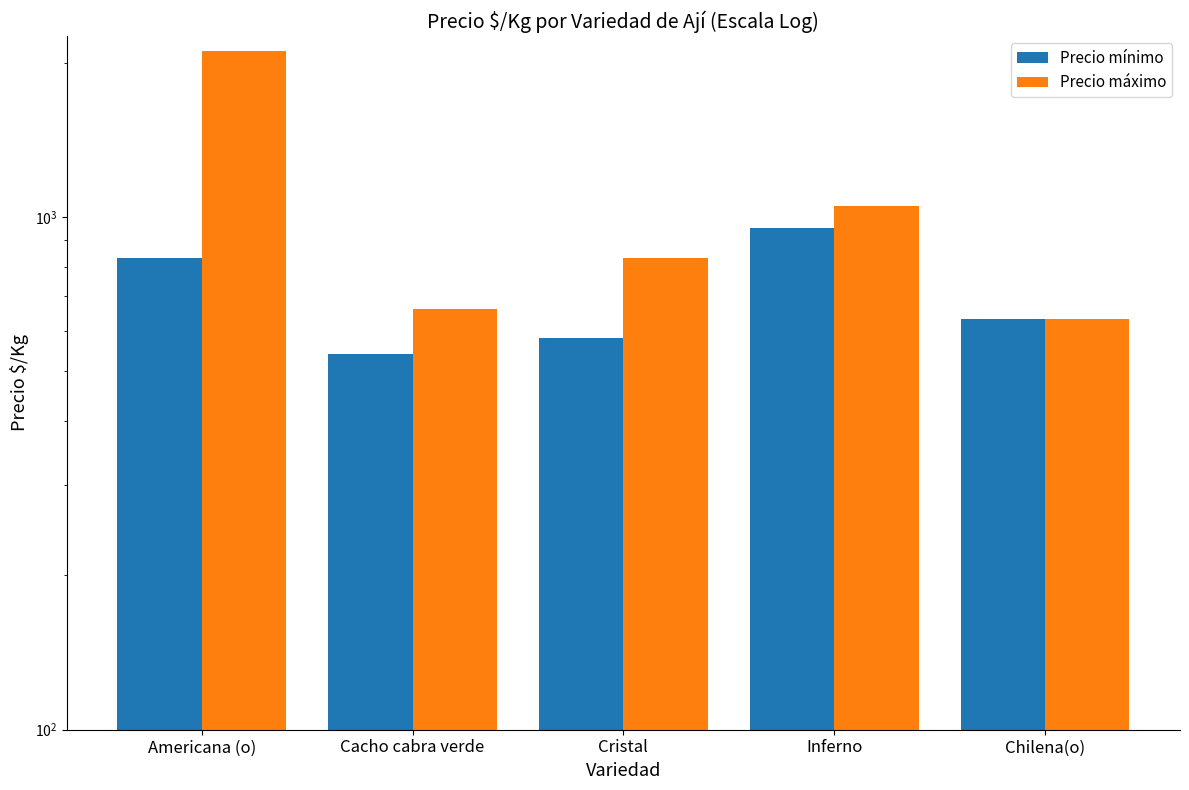

What are all the series names shown in the legend?

Precio mínimo, Precio máximo